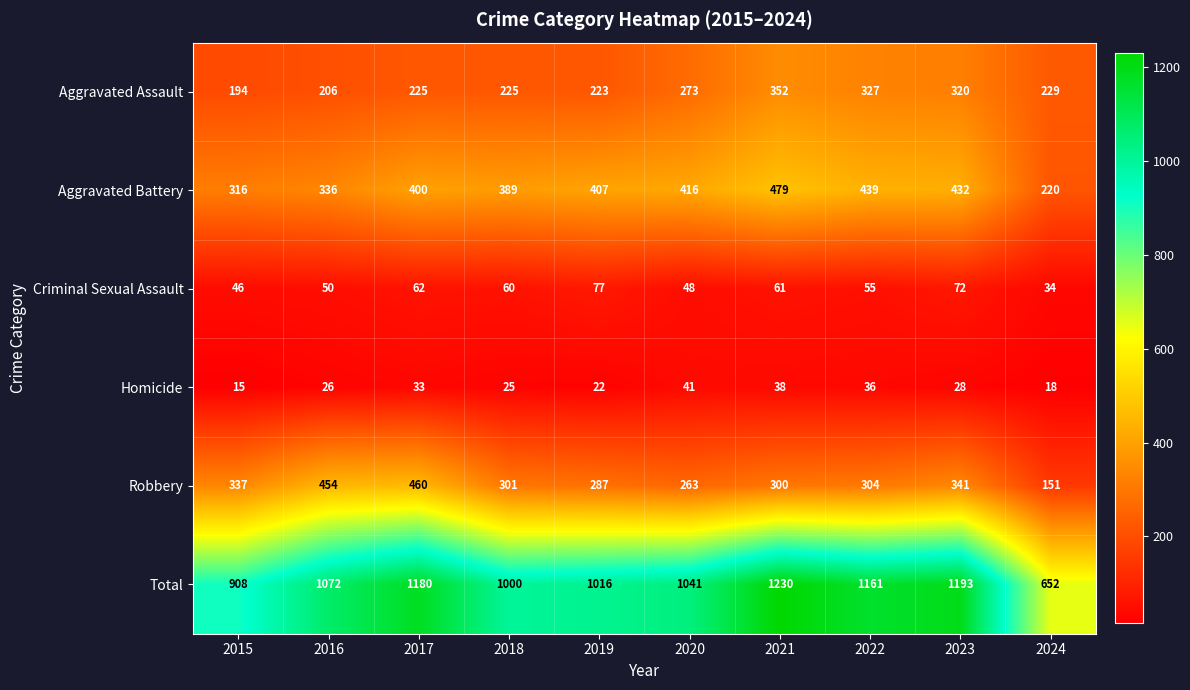

What is the minimum value shown in the chart?

15